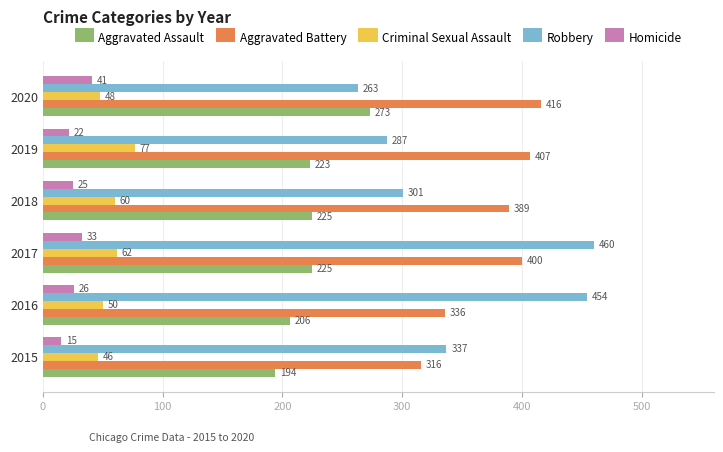

The value of Aggravated Assault at 2016 is 206. True or false?

True